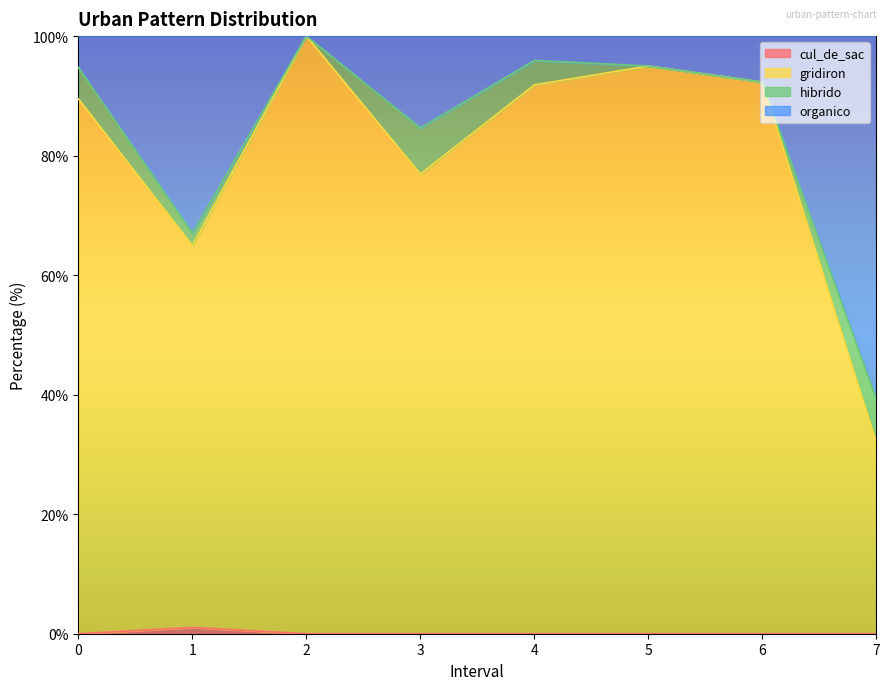

What value does the gridiron series have at 7?

32.1